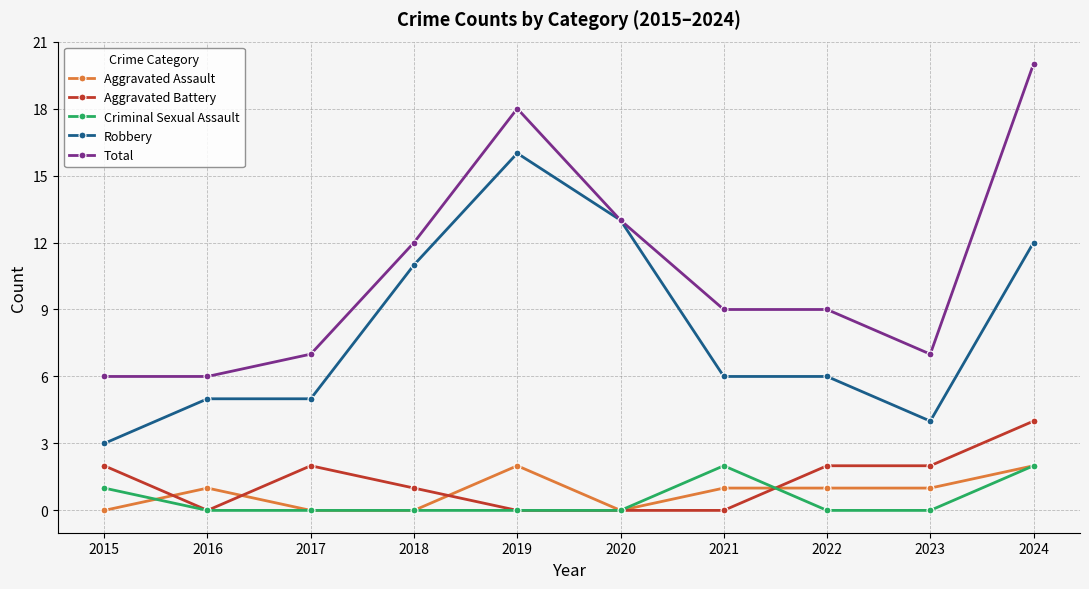

What is the maximum value for Aggravated Battery?

4